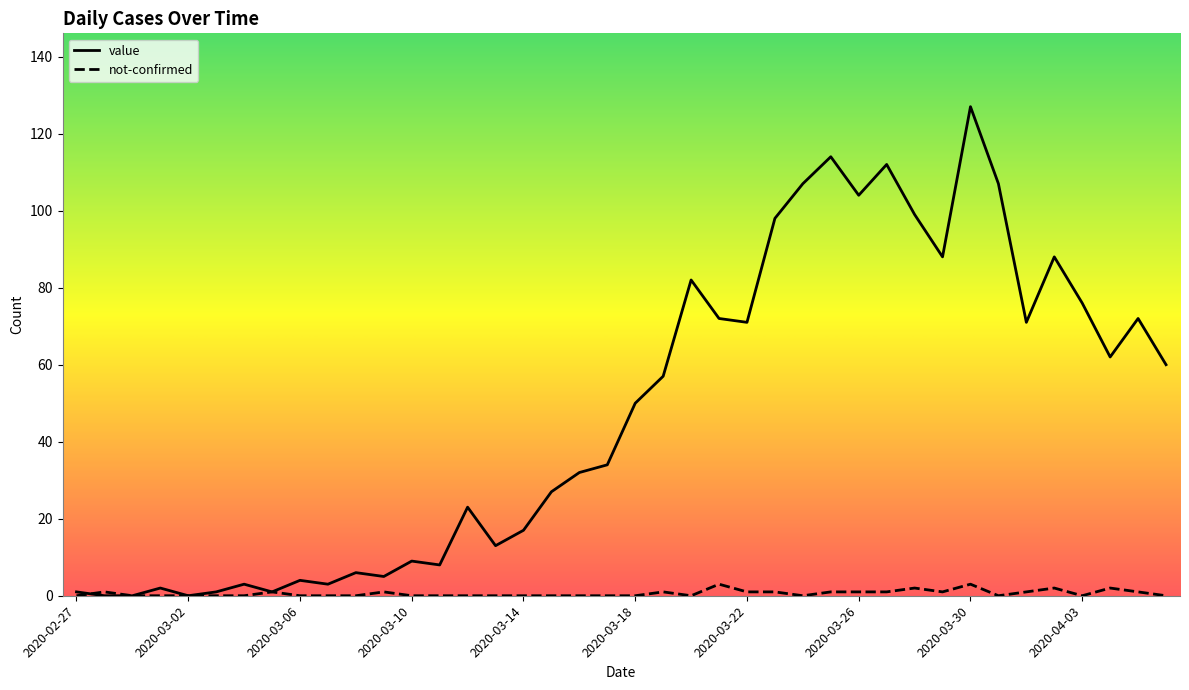

List the series in order of their overall mean, lowest first.

not-confirmed, value